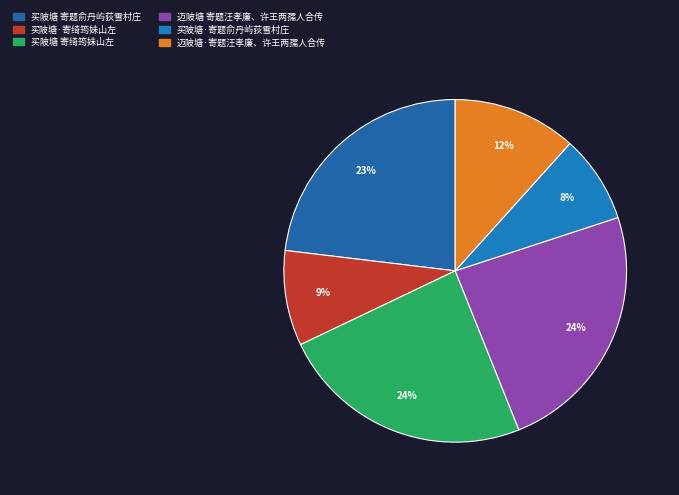

Which slice is the largest?

买陂塘 寄绮筠妹山左